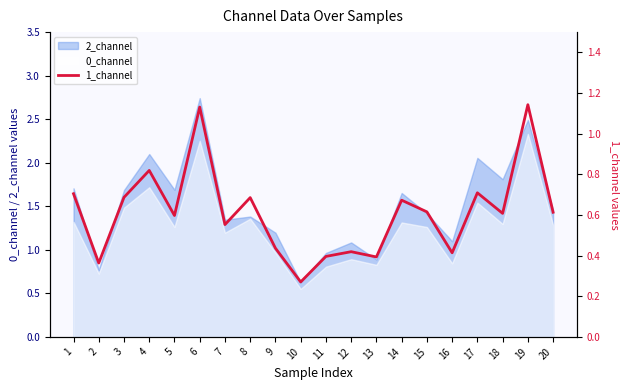

What is the average value?

0.6